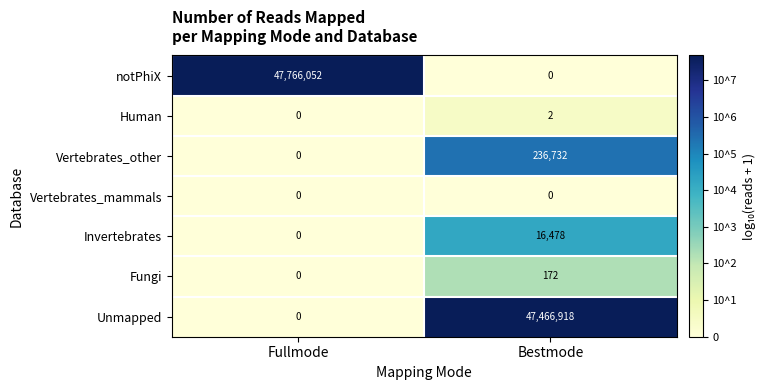

What is the approximate value of Fungi at Bestmode?

172